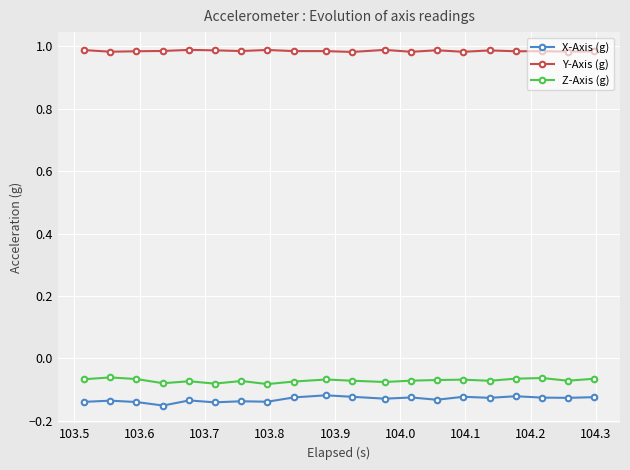

What is the sum of all Y-Axis (g) values?

19.7